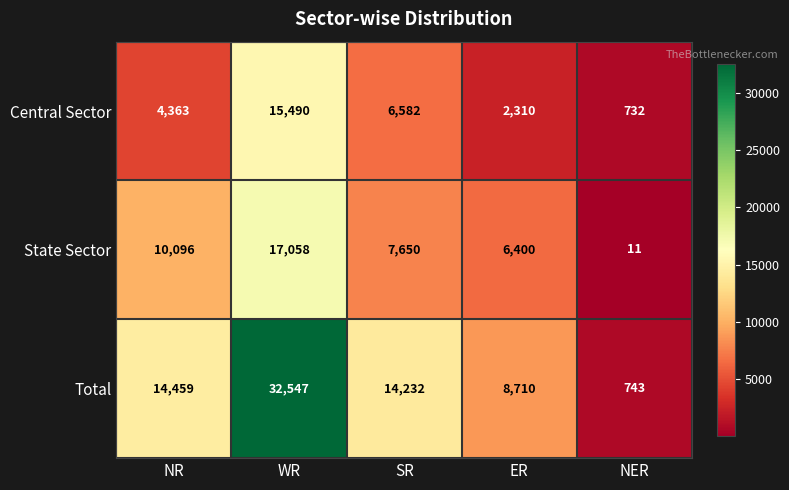

Between NR and NER, which series saw the biggest shift?

Total